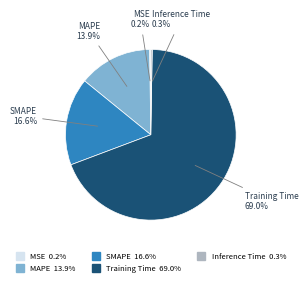

What portion of the pie excludes Training Time?

31.0%